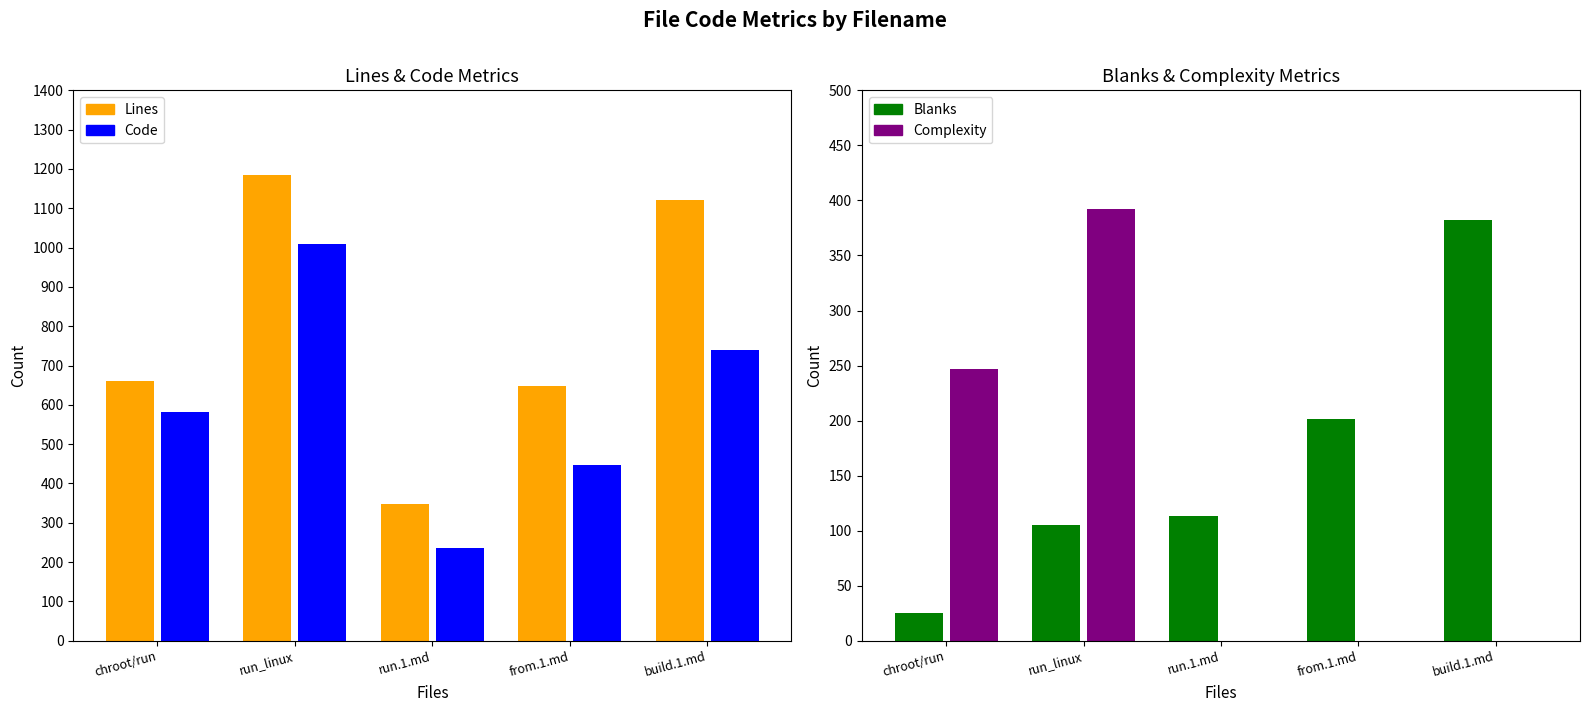

What is the maximum value for Complexity?

392